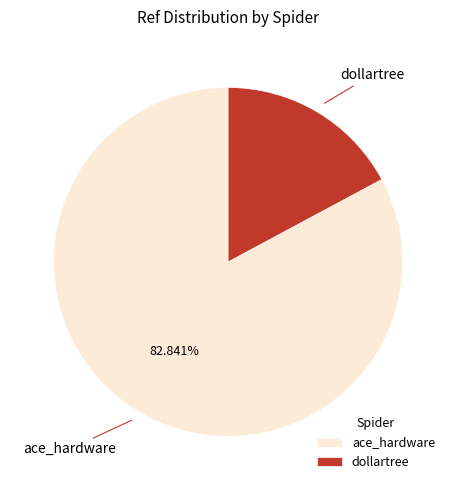

Is dollartree the majority of the pie?

No